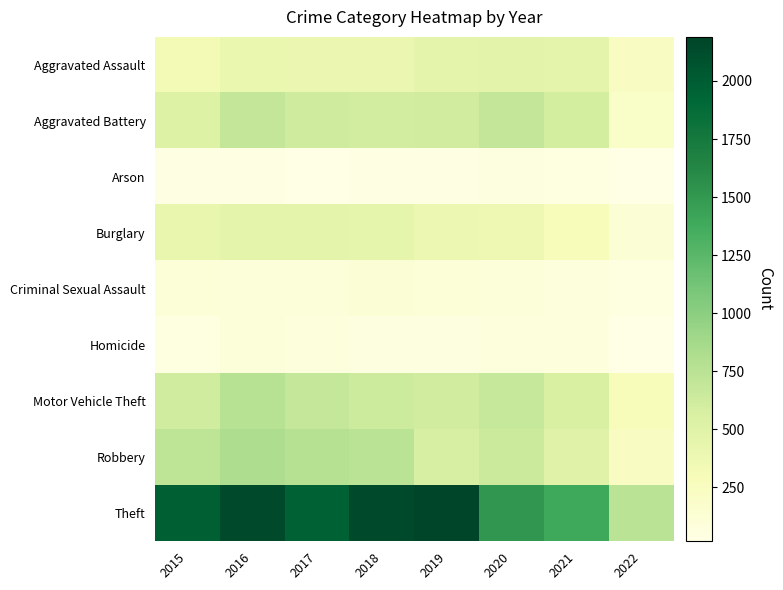

Rank the series at 2015 from highest to lowest value.

Theft, Robbery, Motor Vehicle Theft, Aggravated Battery, Burglary, Aggravated Assault, Criminal Sexual Assault, Homicide, Arson